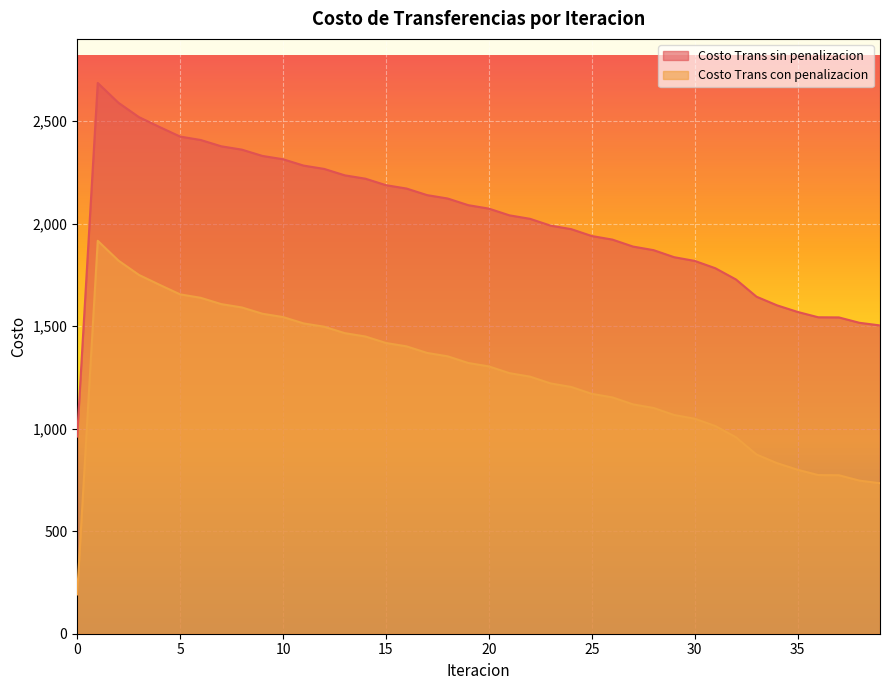

At which category is the sum across all series the highest?

1